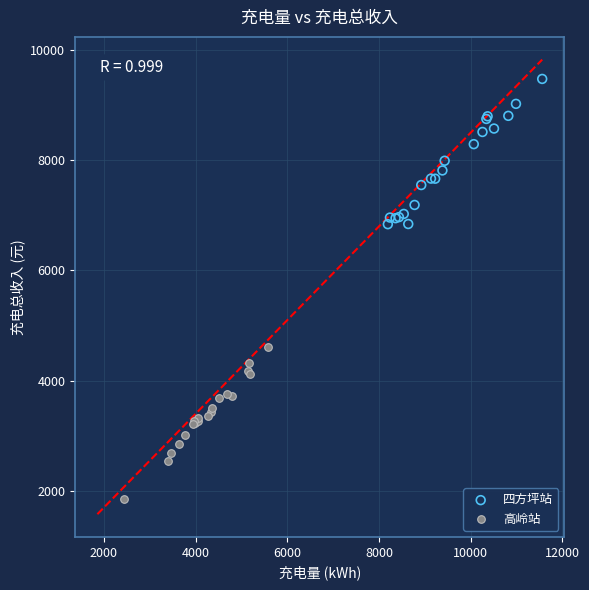

Which series contains the highest Y value?

四方坪站